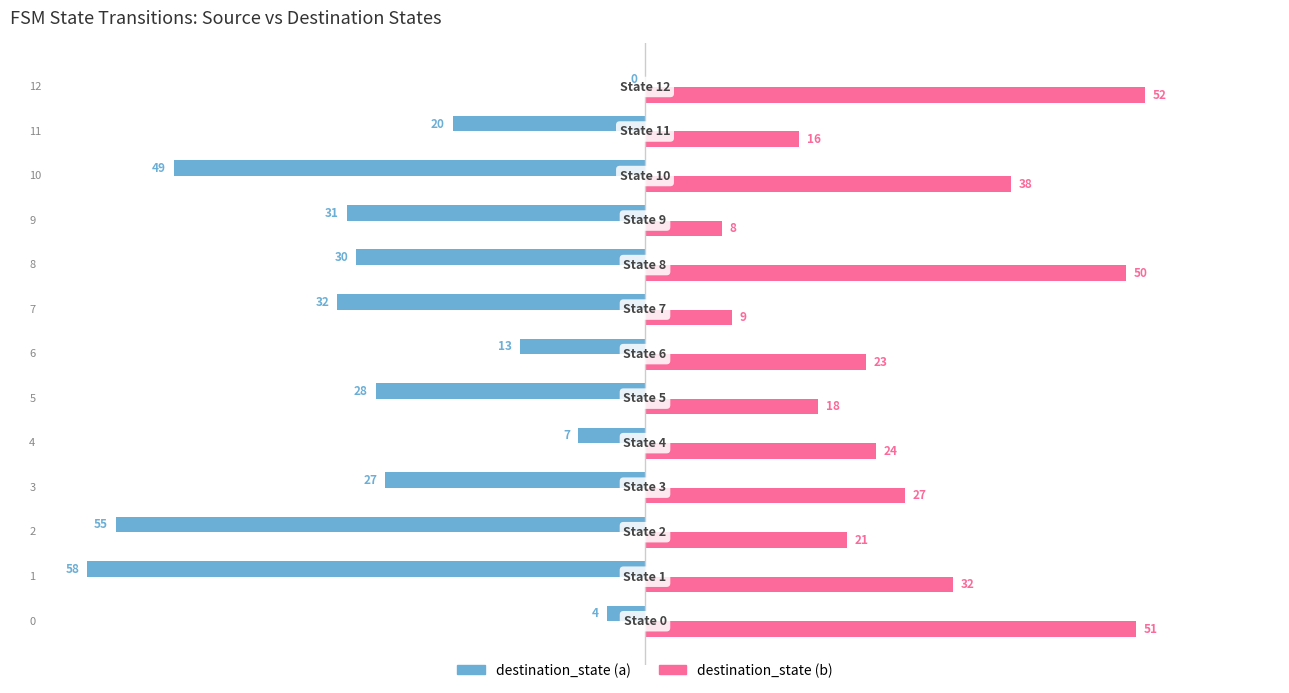

Reading left to right, what are all the values shown in this chart?

destination_state (a): -4	-58	-55	-27	-7	-28	-13	-32	-30	-31	-49	-20	0
destination_state (b): 51	32	21	27	24	18	23	9	50	8	38	16	52